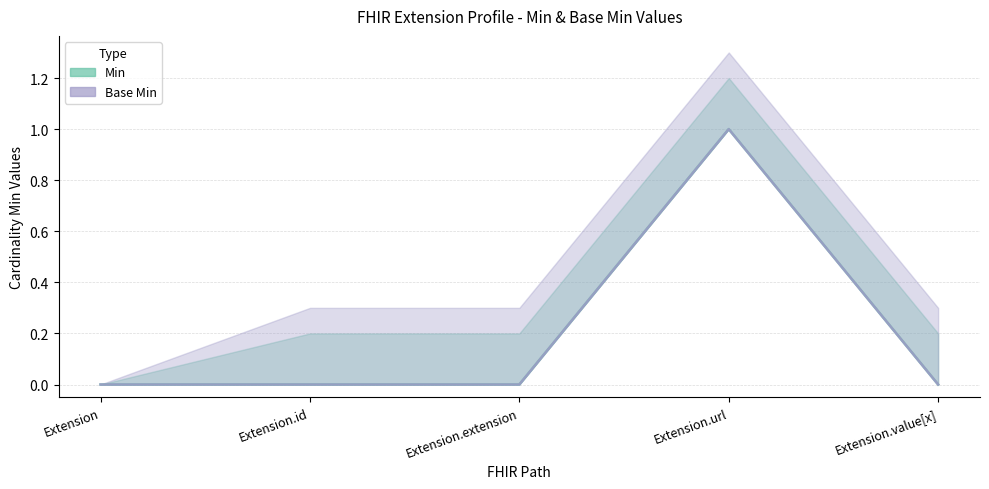

At which category is the sum across all series the highest?

Extension.url